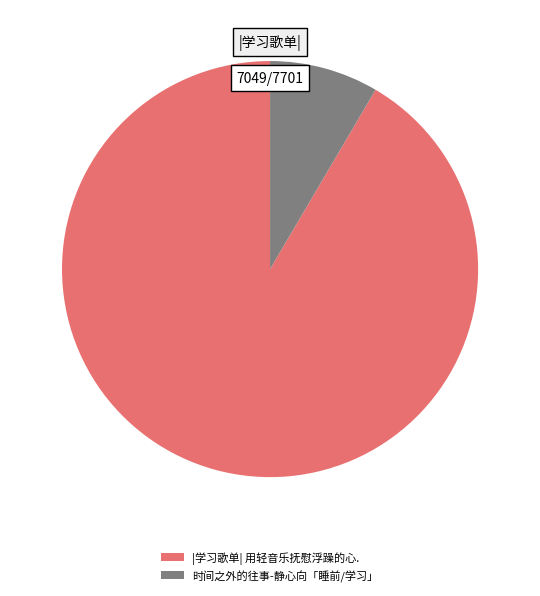

How many slices are in this pie chart?

2